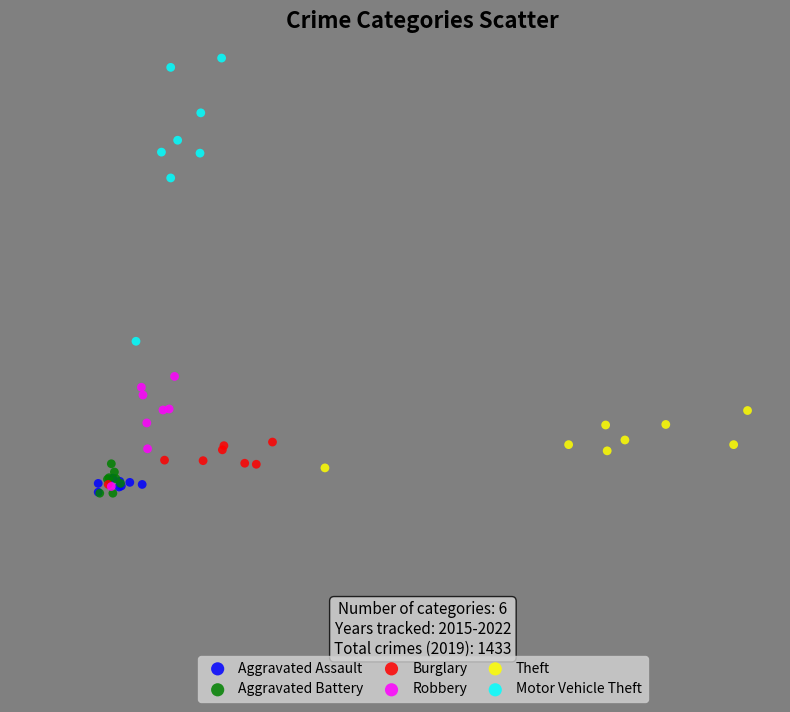

Which series has the widest spread of Y values?

Motor Vehicle Theft